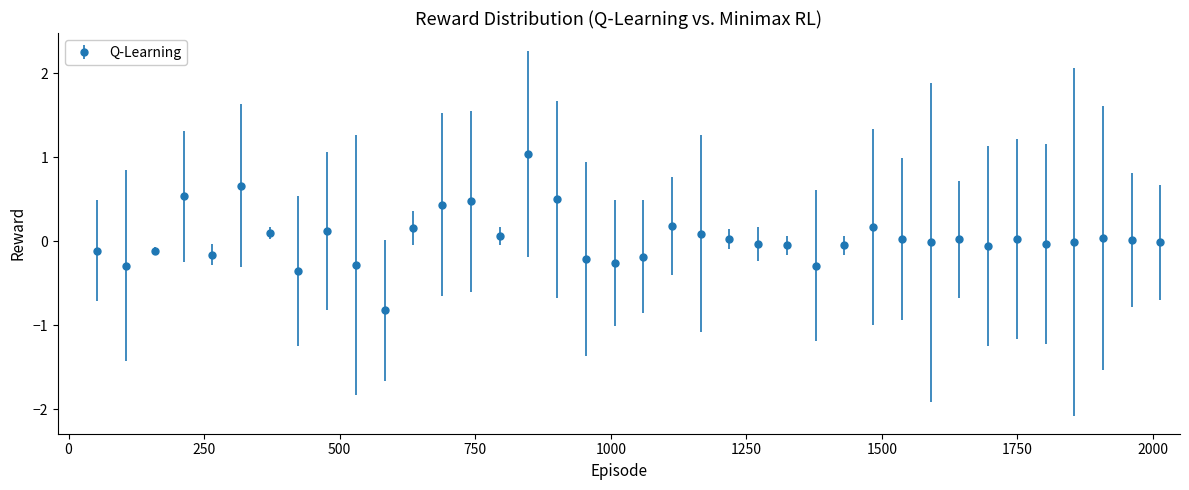

What is the value of the 16th point from the left?

1.0